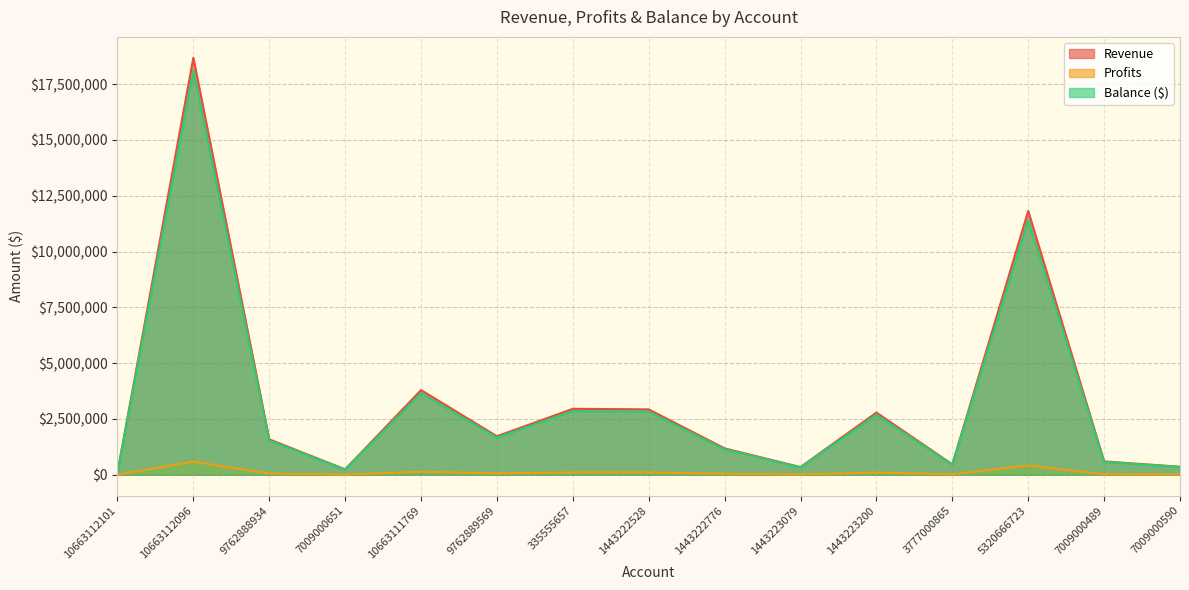

What is the approximate value of Balance ($) at 9762889569?

1662601.0